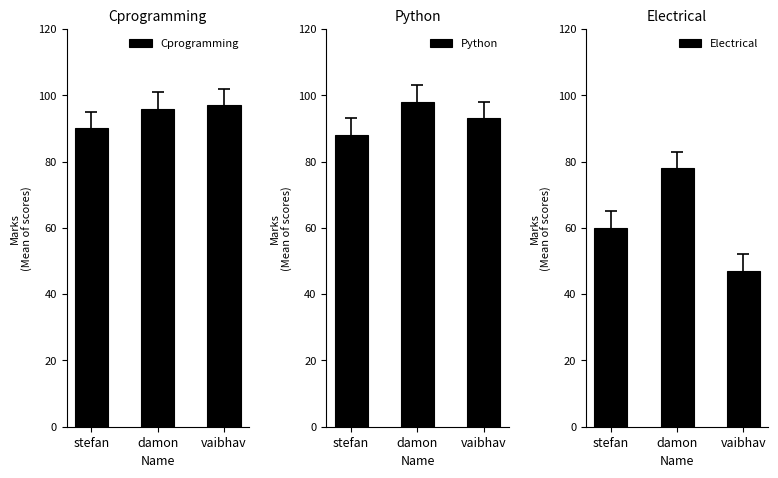

Which series has the widest spread of values?

Electrical